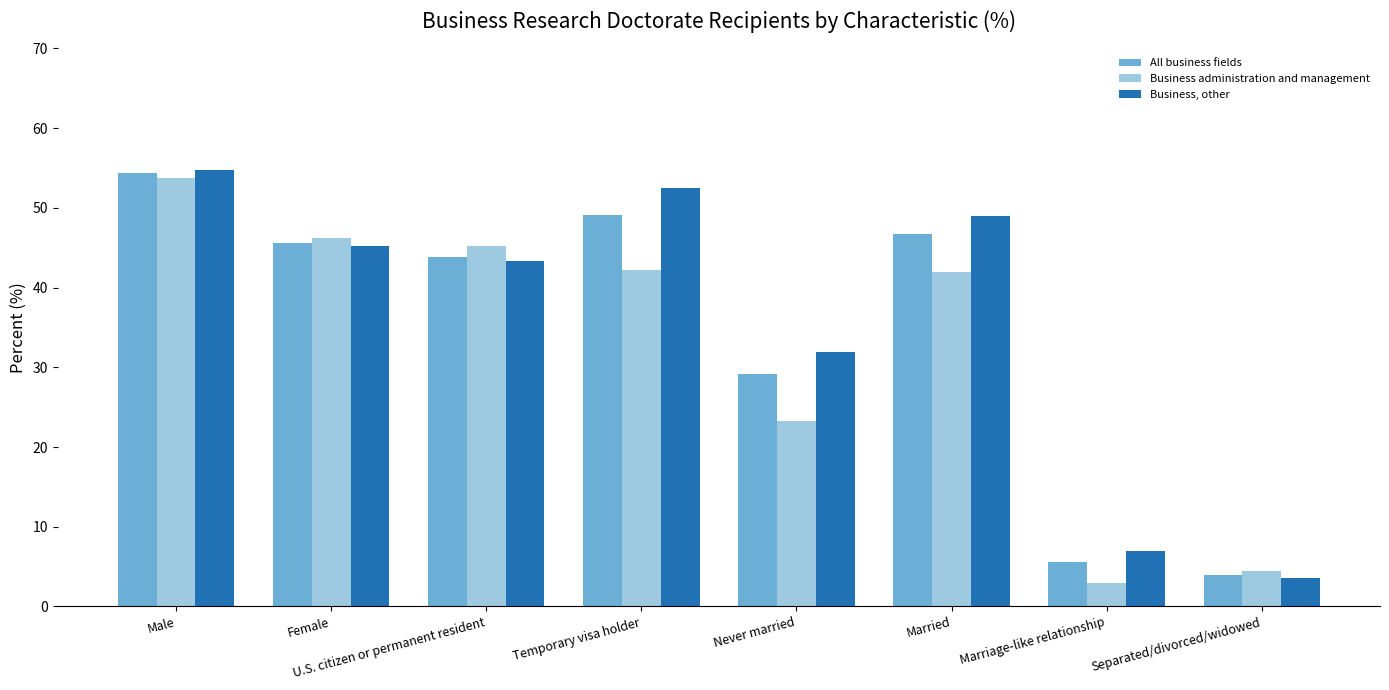

At which label is Business administration and management closest to 28?

Never married